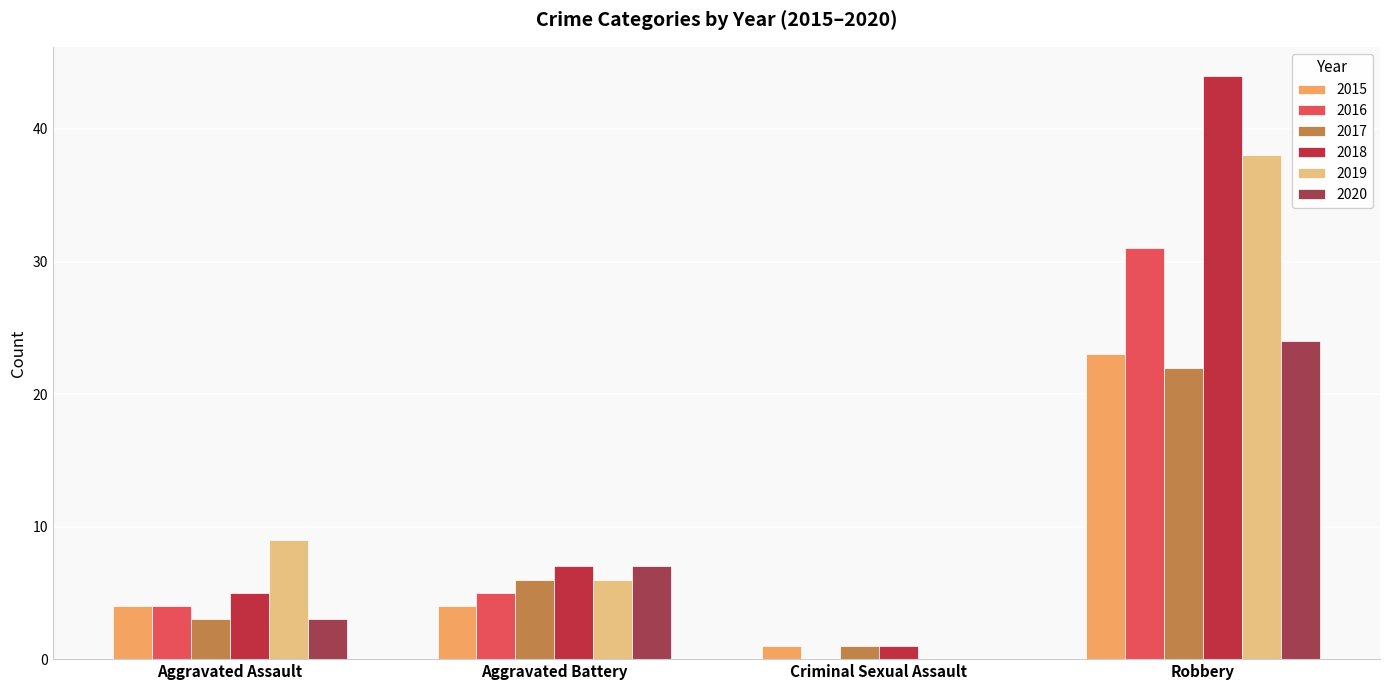

At which category is the sum across all series the highest?

Robbery